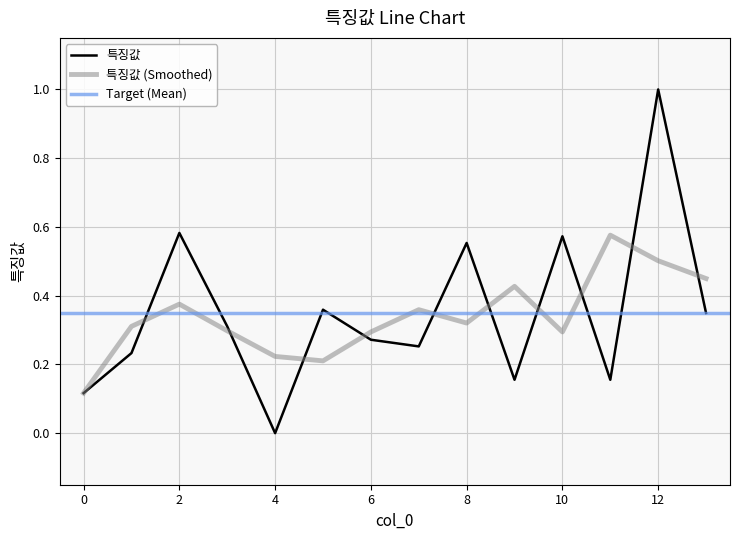

How many values are between 0 and 1?

14